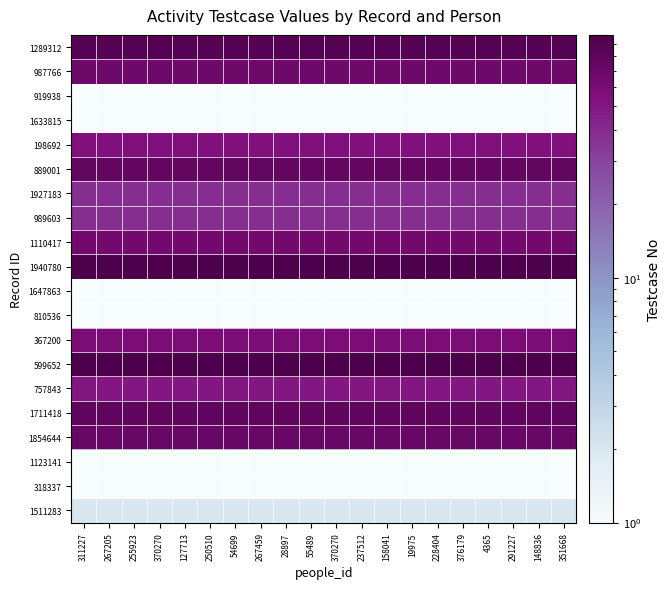

At how many categories does at least one series exceed 27?

20